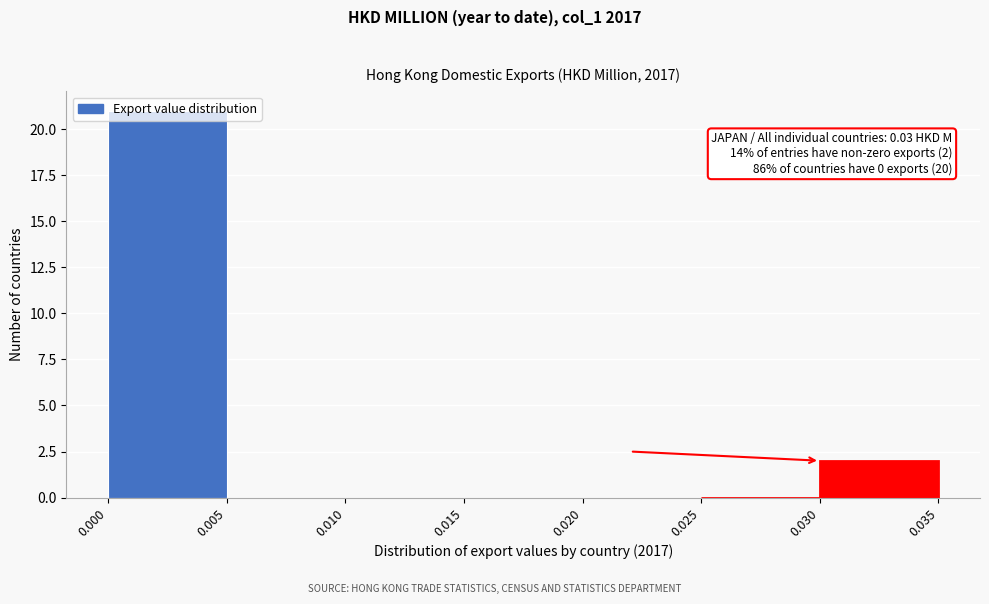

Which range on the x-axis has the tallest bar?

0.000 to 0.005